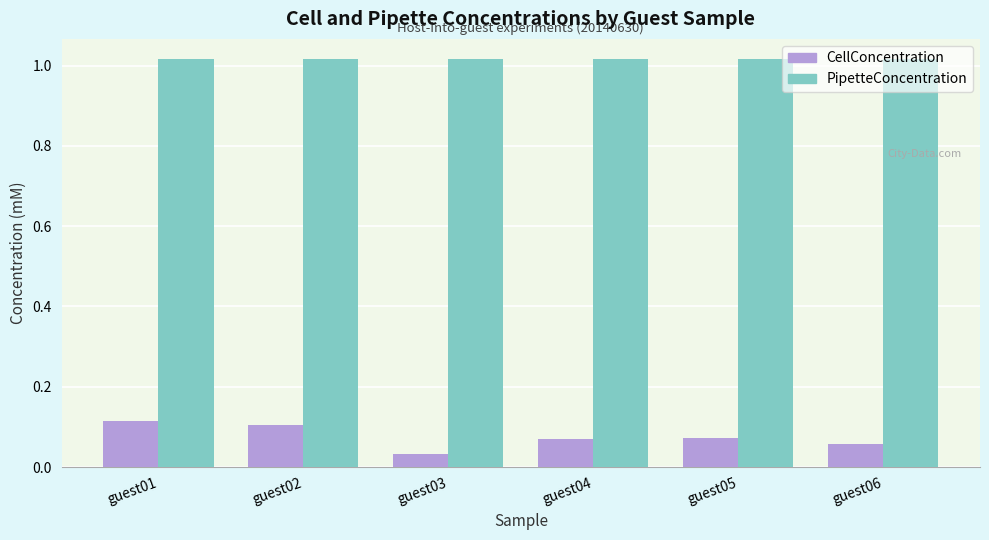

Which series has the largest total across all categories?

PipetteConcentration